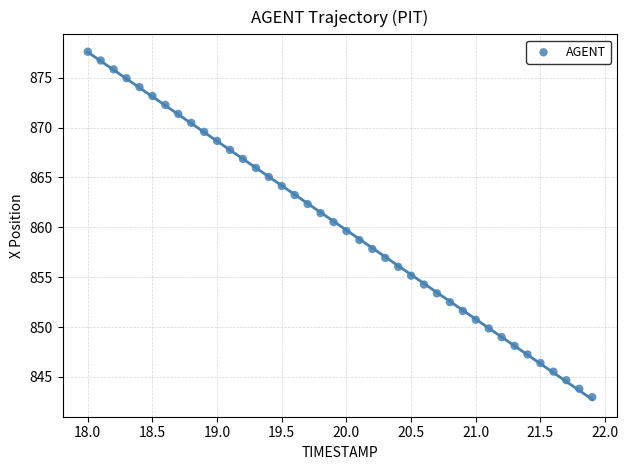

What is the range of Y values (max minus min)?

34.6